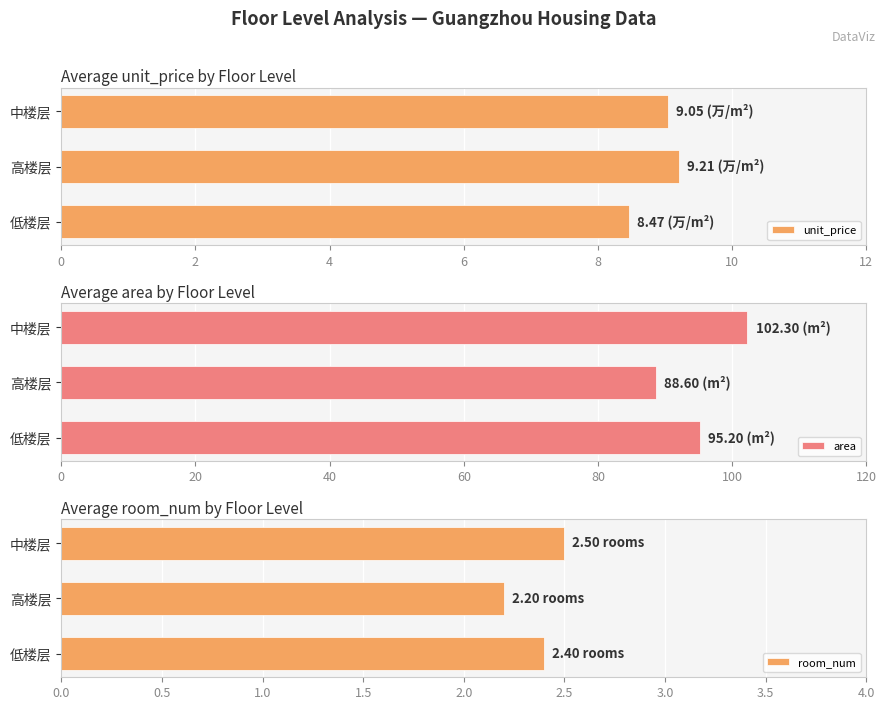

Where is unit_price nearest to the value 8?

低楼层